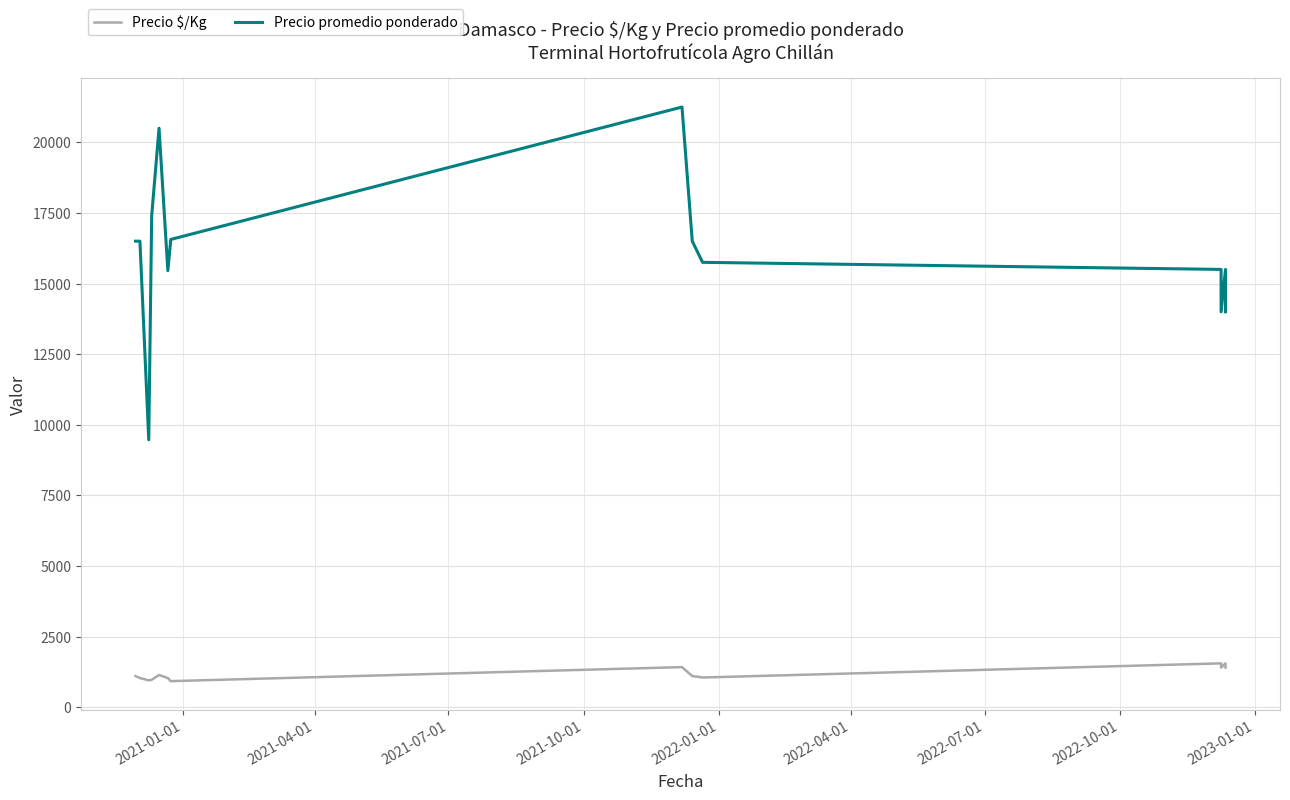

What is the label of the 15th point from the right?

2021-01-01